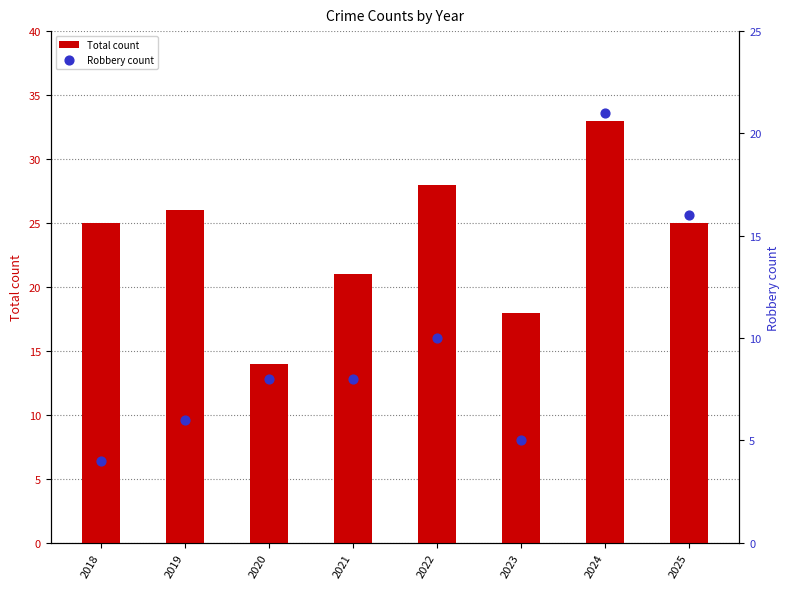

At which category is the sum across all series the highest?

2024